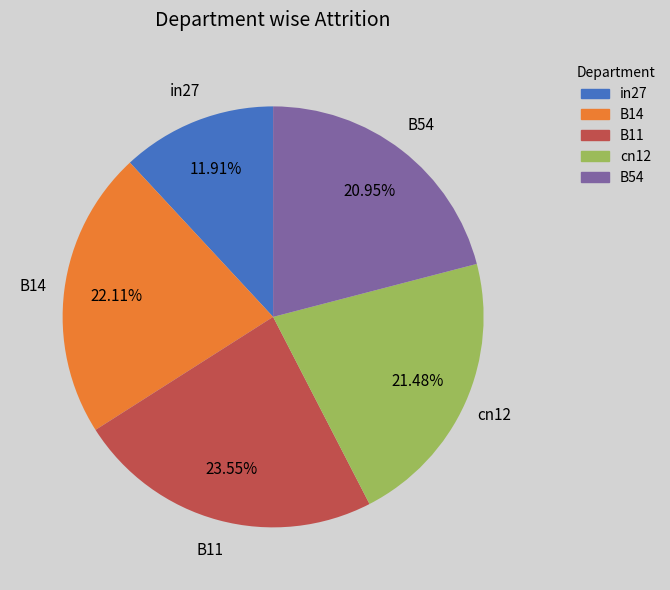

How many slices are in this pie chart?

5